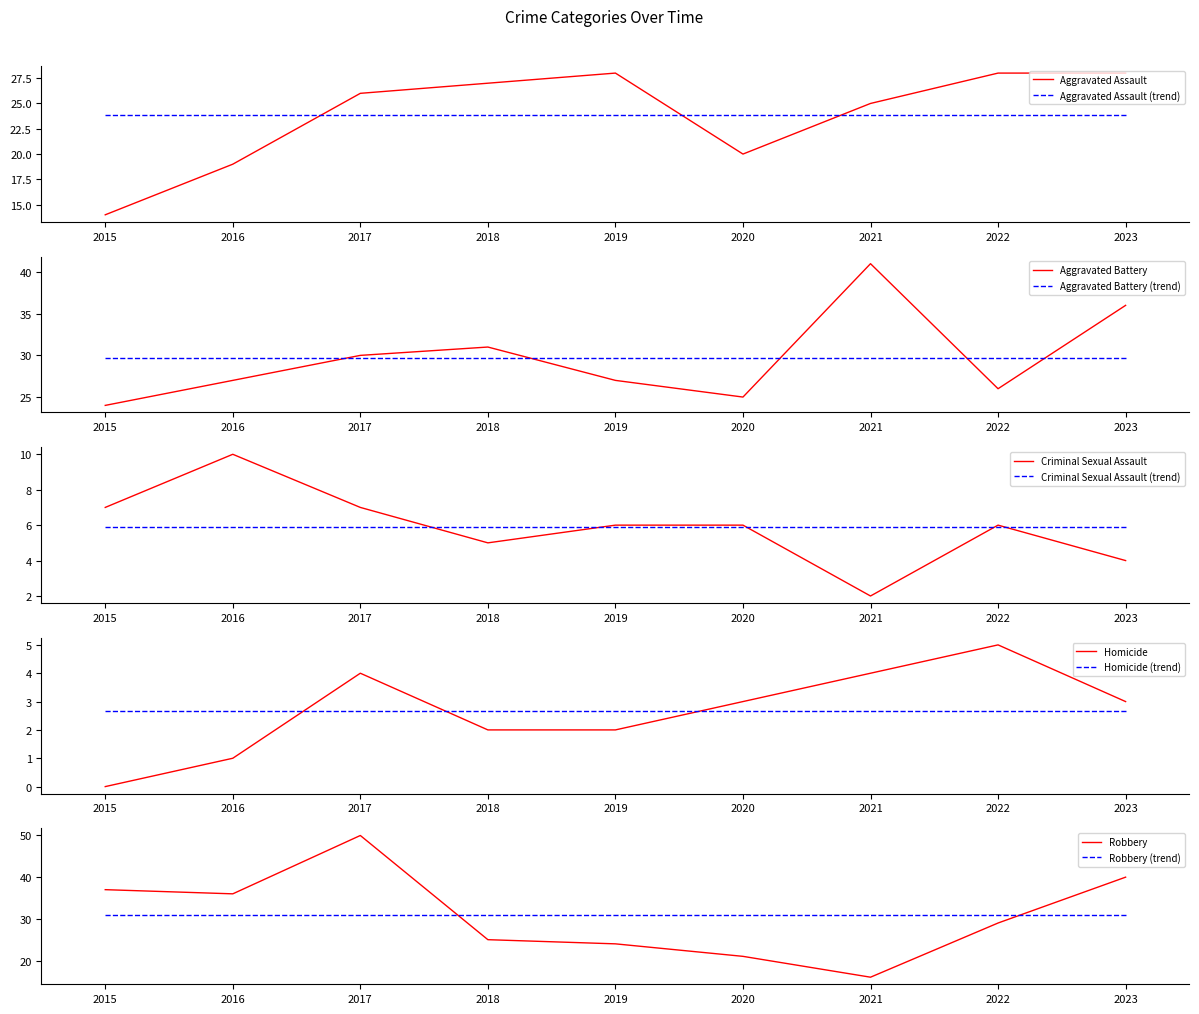

Count the number of data series in this chart.

5